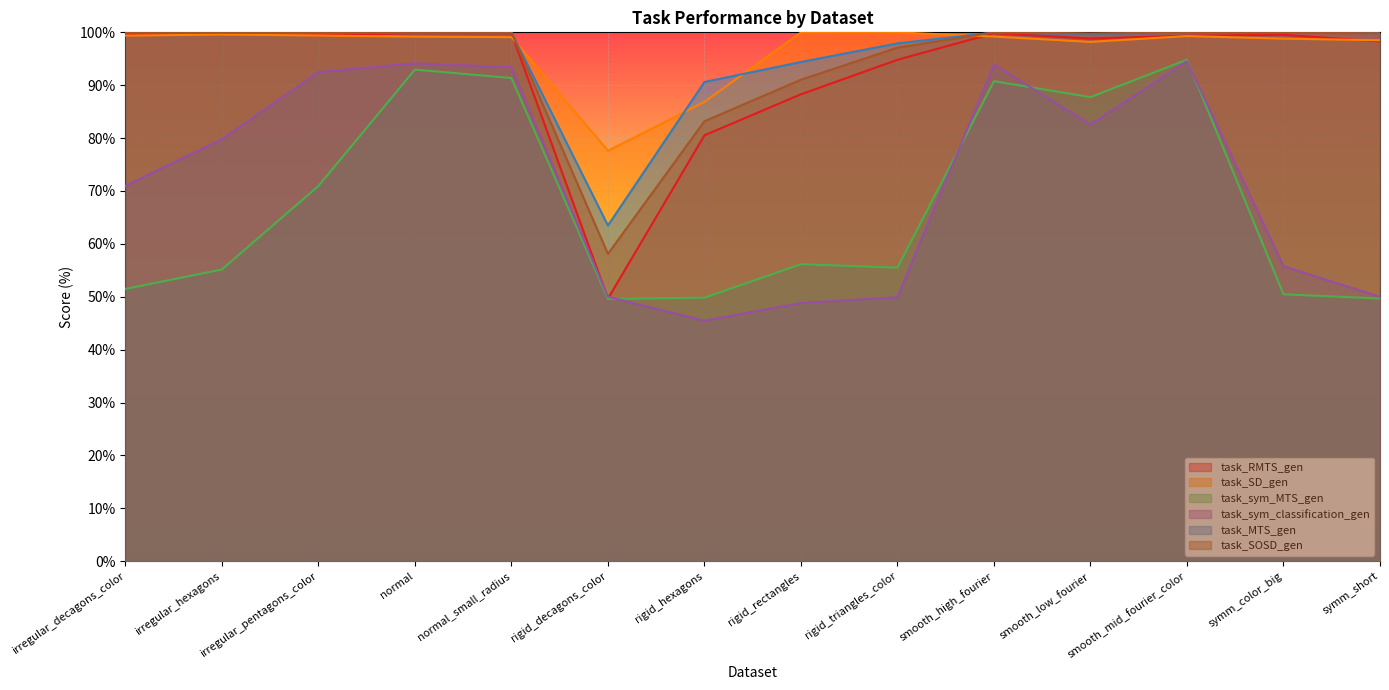

Reading left to right, list all the values displayed in this chart.

task_RMTS_gen: 99.5	99.9	99.5	99.9	99.9	49.6	80.5	88.3	94.8	99.8	98.8	99.4	99.5	98.3
task_SD_gen: 99.4	99.6	99.4	99.2	99.1	77.6	86.8	100.0	100.0	99.2	98.2	99.3	98.8	98.5
task_sym_MTS_gen: 51.5	55.2	71.0	93.0	91.4	49.6	49.8	56.2	55.5	90.8	87.8	94.8	50.5	49.7
task_sym_classification_gen: 71.0	79.8	92.5	94.1	93.4	50.0	45.5	48.8	49.9	93.9	82.6	94.5	55.8	50.0
task_MTS_gen: 100.0	100.0	99.9	99.9	100.0	63.5	90.6	94.4	97.9	100.0	99.7	100.0	100.0	99.8
task_SOSD_gen: 100.0	100.0	99.9	100.0	100.0	58.1	83.2	91.0	97.1	100.0	99.8	100.0	99.9	99.8